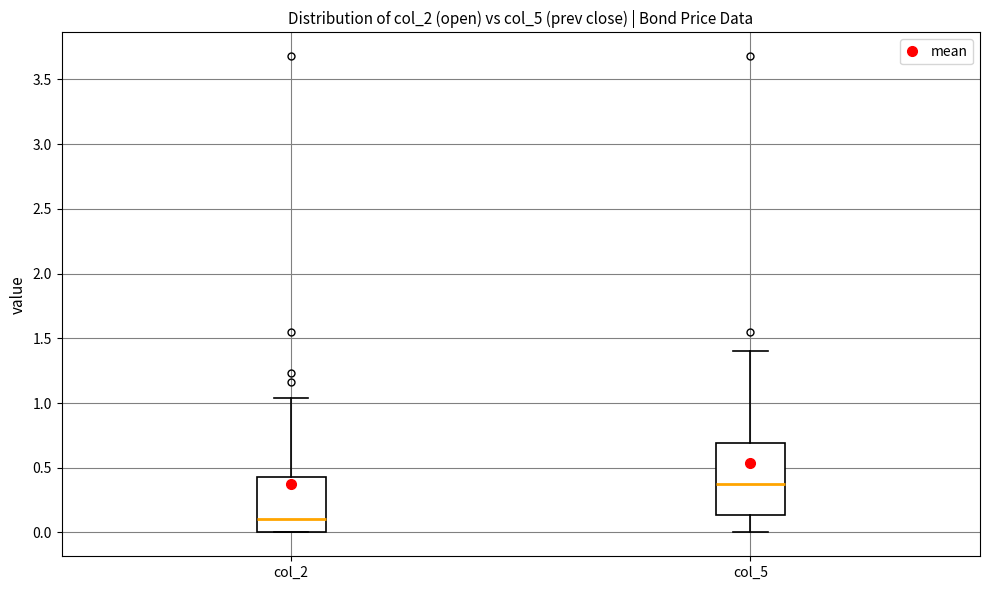

Comparing the boxes themselves (not the whiskers), which one is the tallest?

col_5